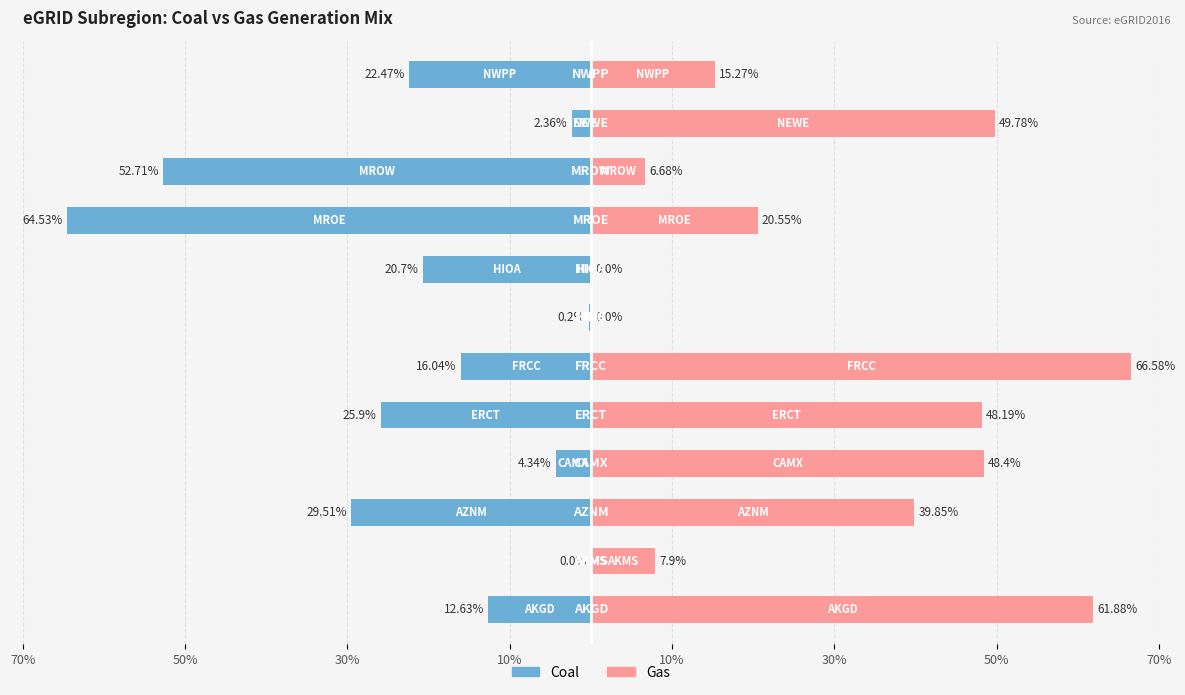

What is the sum of all Coal values?

-251.4